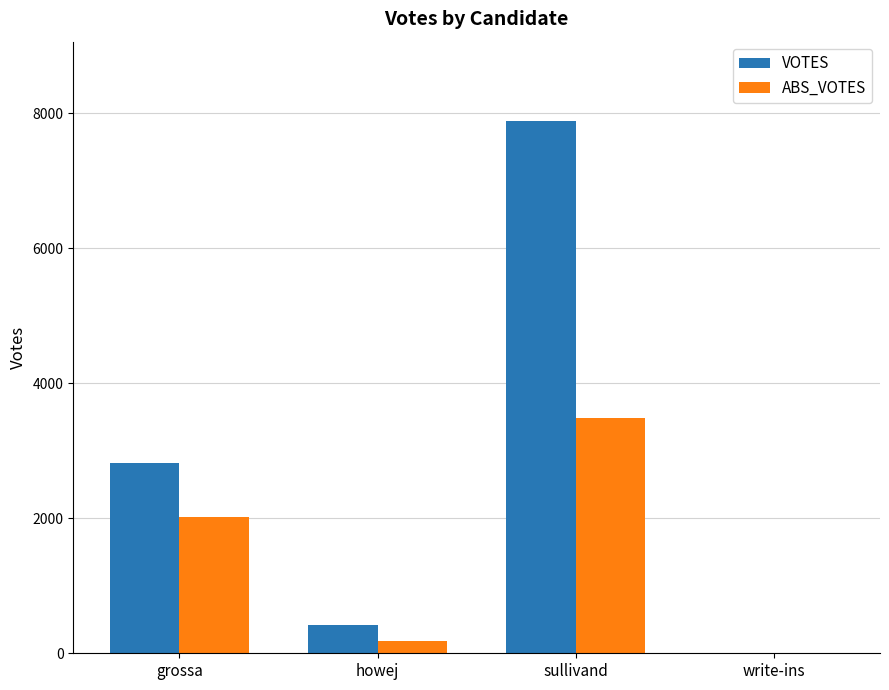

What is the sum of all ABS_VOTES values?

5686